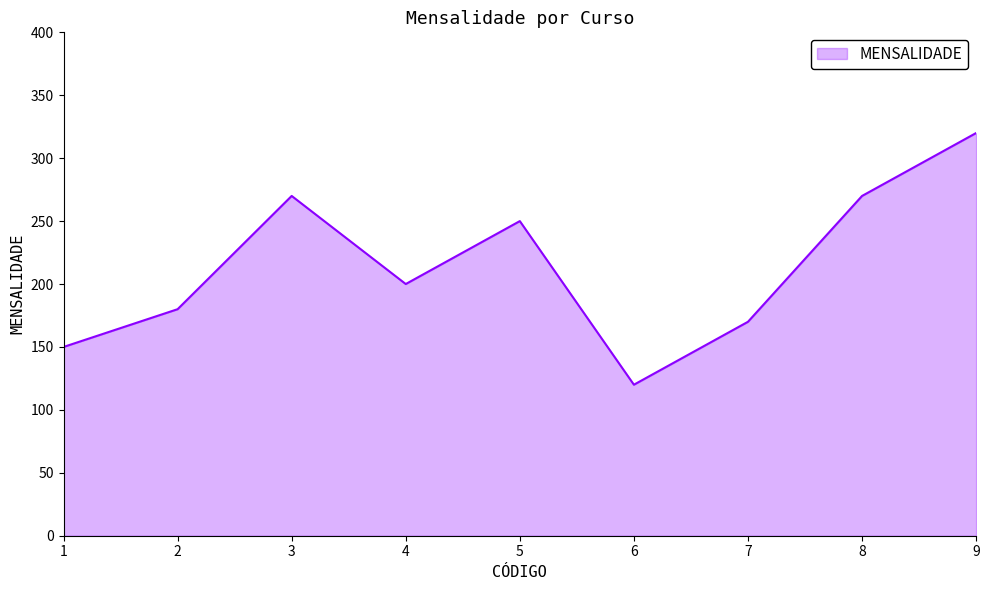

What is the greatest value displayed?

320